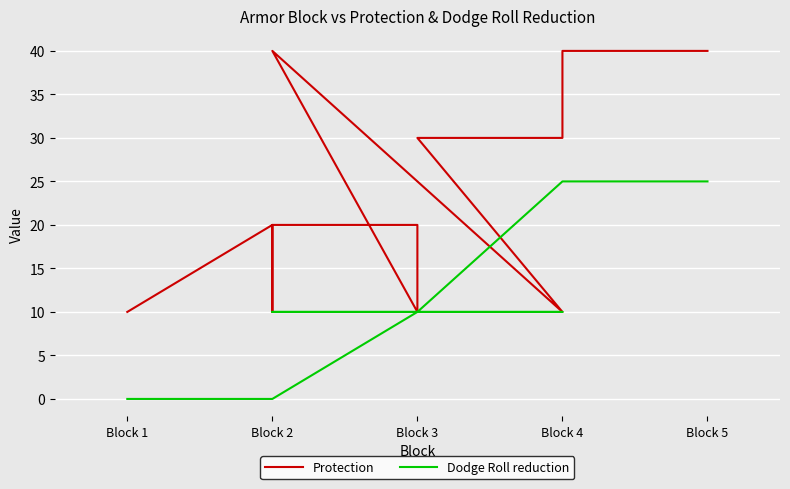

What are all the series names shown in the legend?

Protection, Dodge Roll reduction